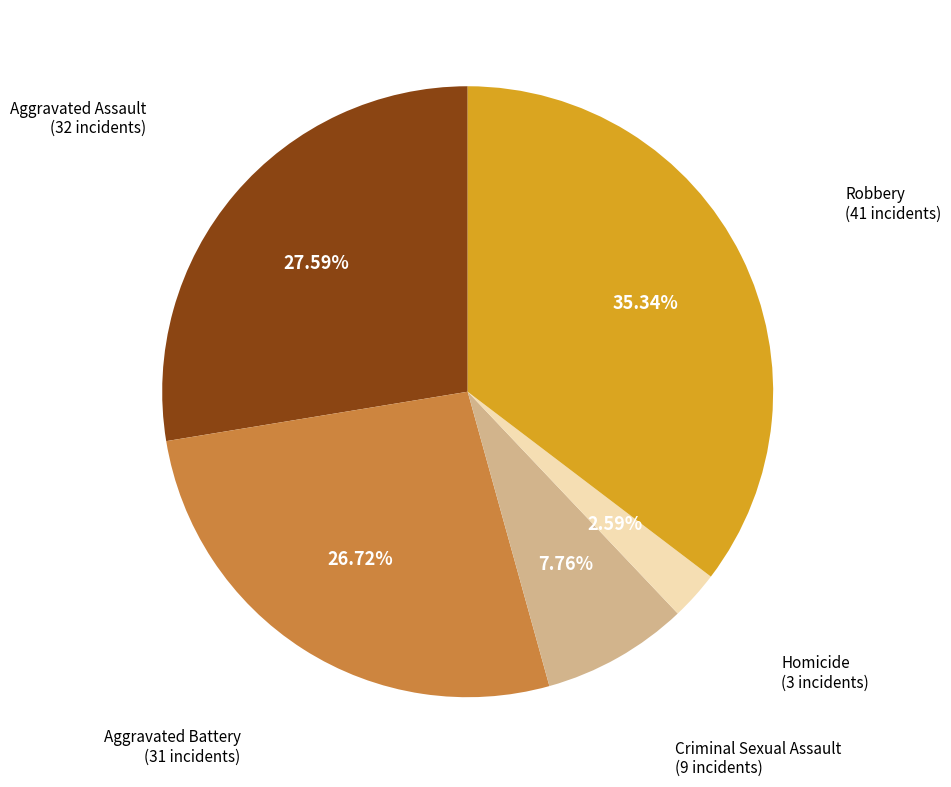

How many slices are in this pie chart?

5